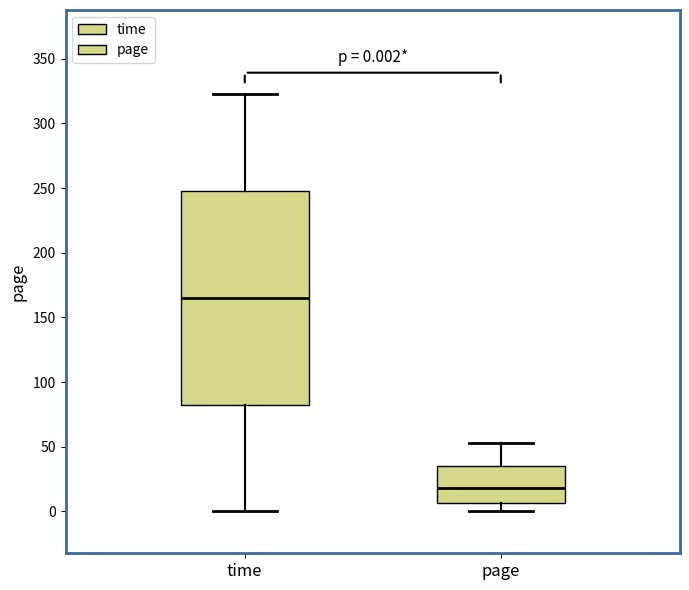

Comparing the boxes themselves (not the whiskers), which one is the tallest?

time